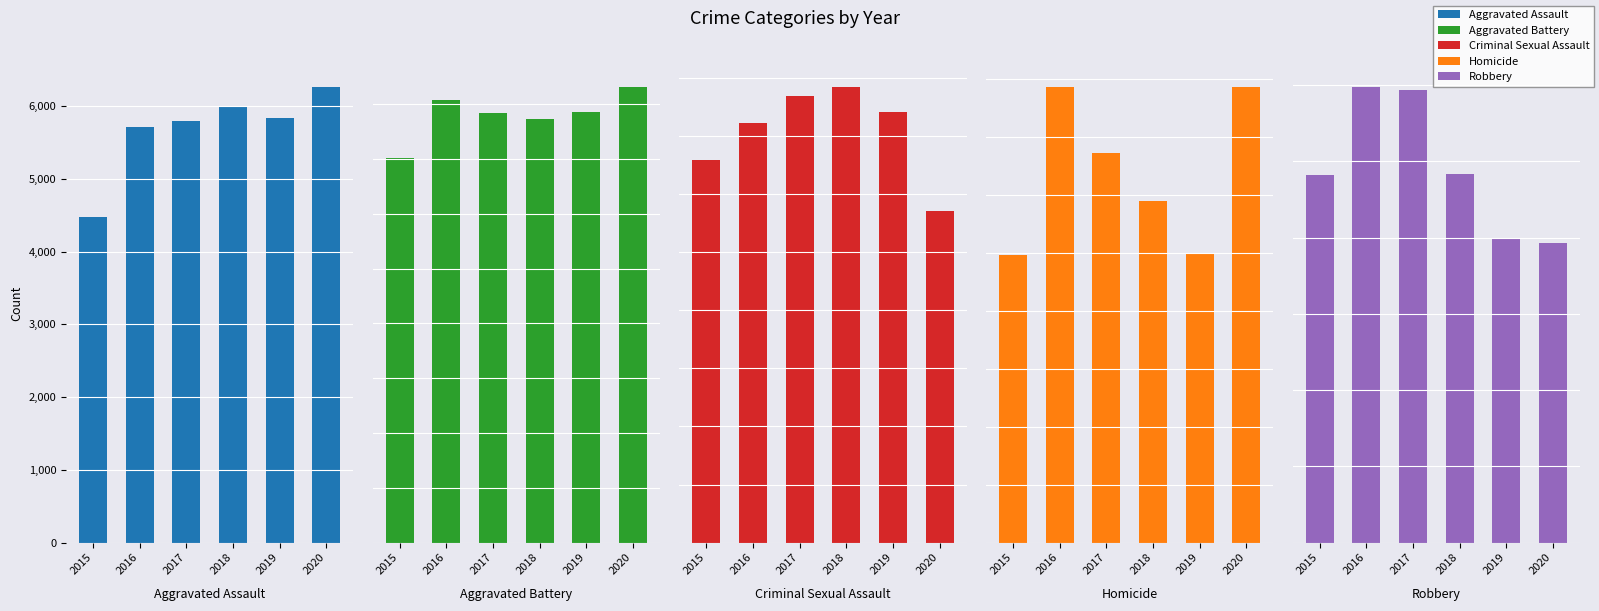

What is the highest value of the Homicide series?

786